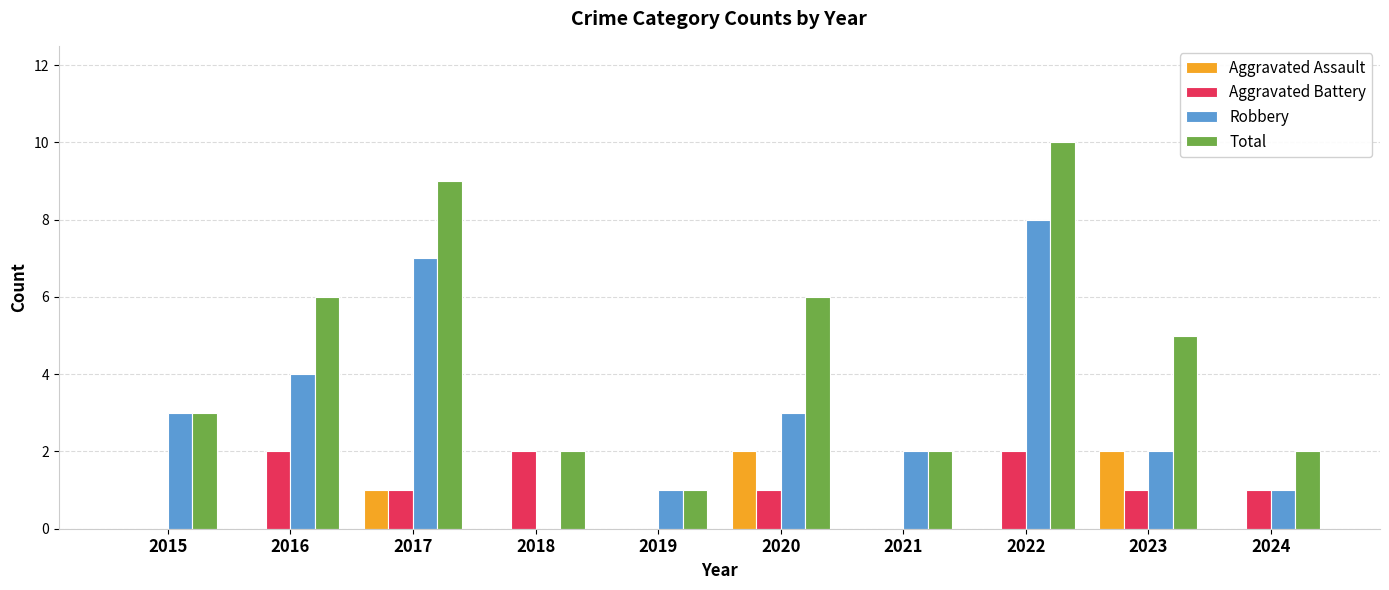

Count the number of data series in this chart.

4